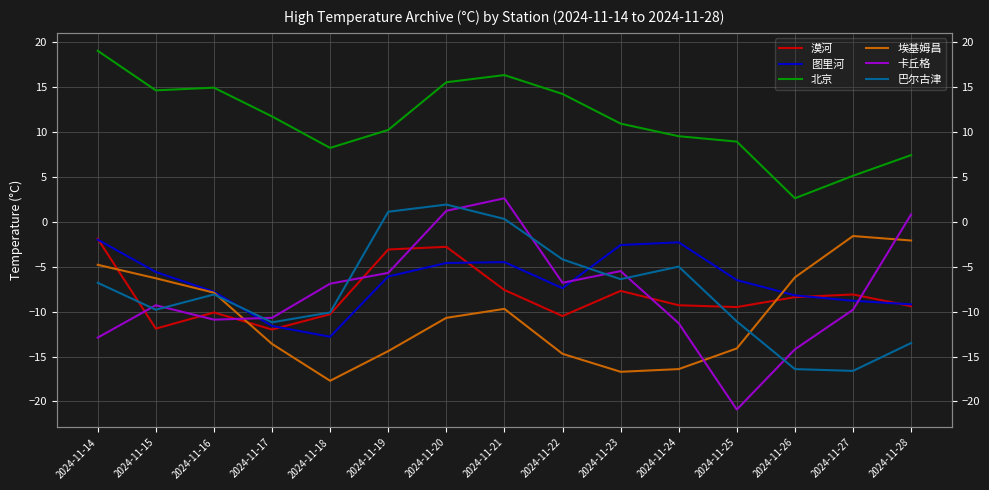

The 北京 series shows 10.2 at 2024-11-19. True or false?

True